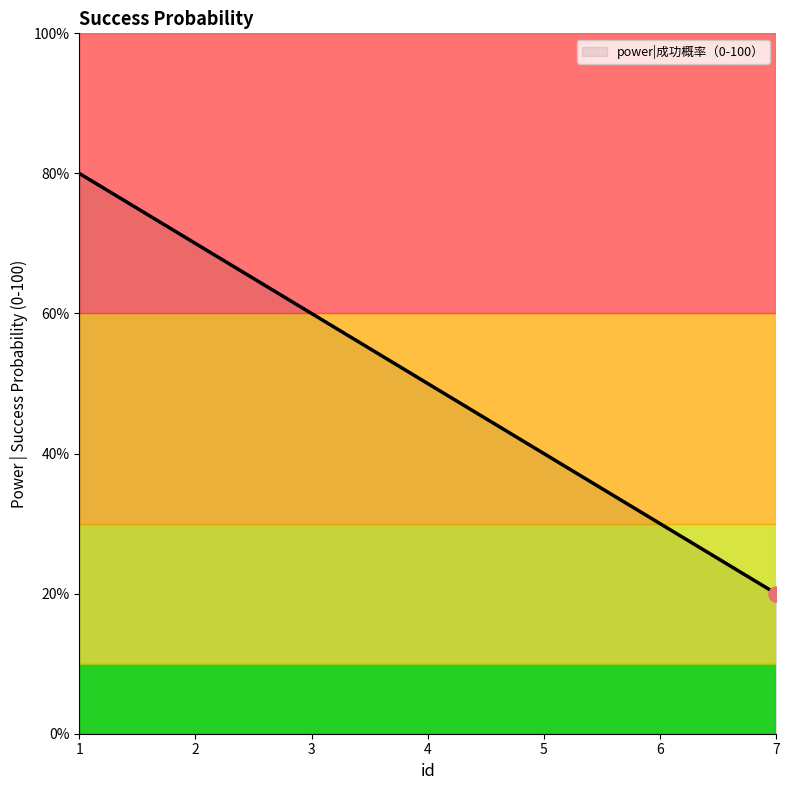

What is the difference between the maximum and minimum values?

60.0